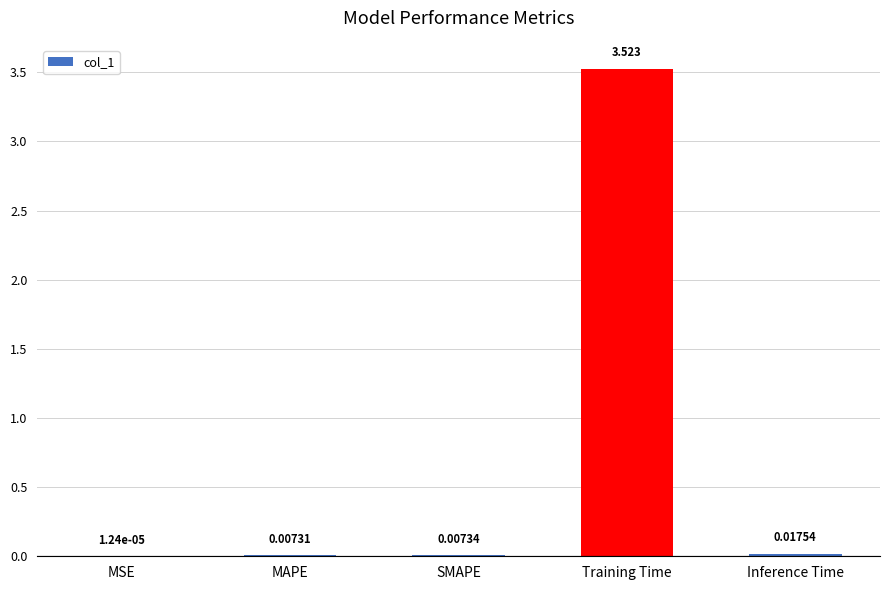

Are the bars horizontal?

No